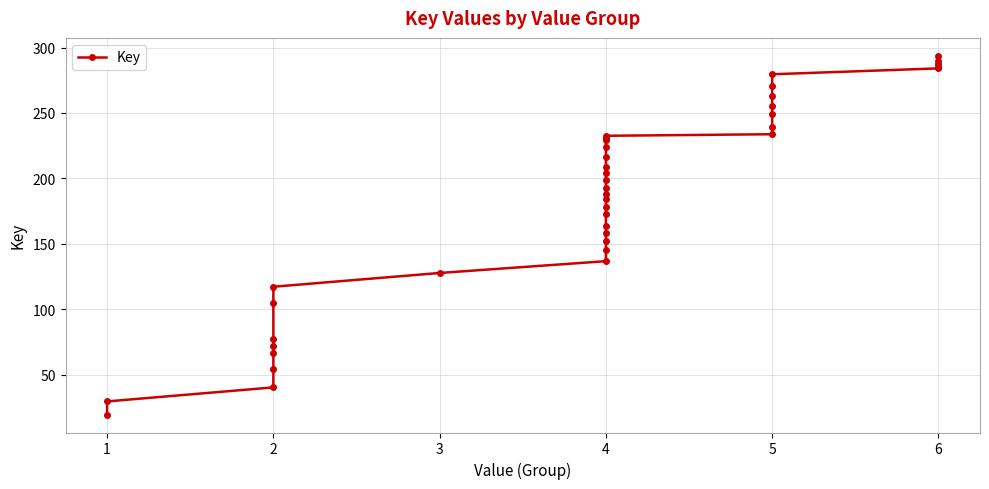

What is the change in value from 2 to 5?

+174.5